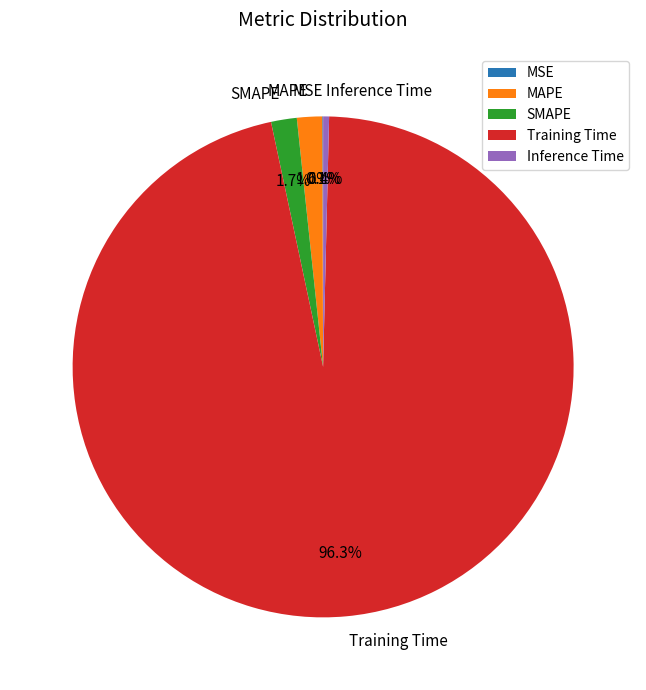

Which slice is the largest?

Training Time